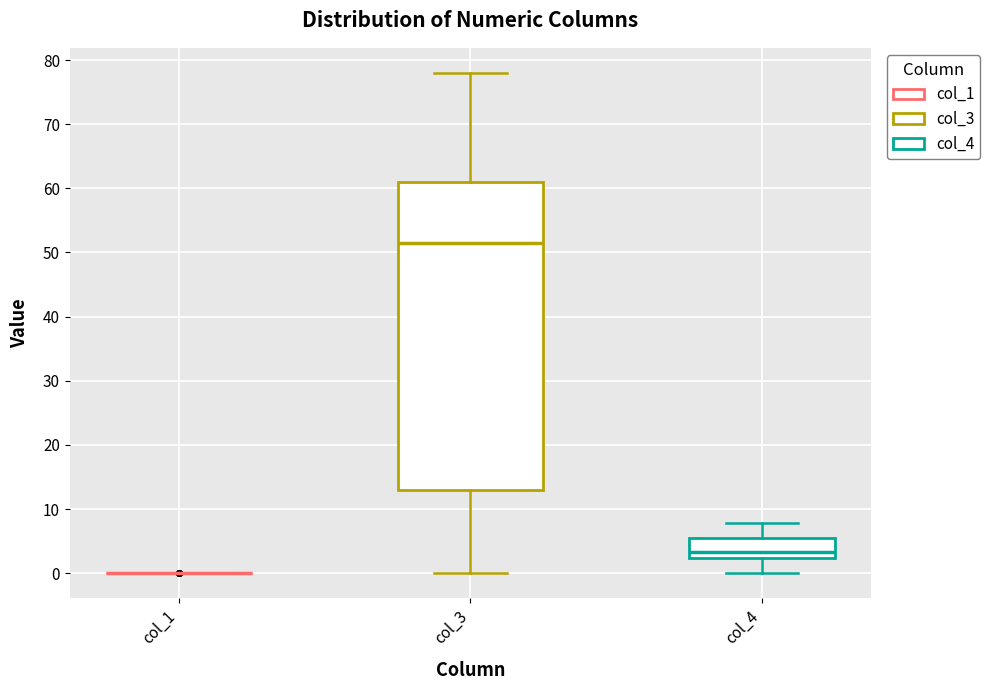

Reading left to right, read every box against the y-axis: the position of its median line, the range the box covers, and the ends of its whiskers. The values are not printed on the chart, so give them approximately, as read against the axis.

col_1: box collapsed to a line at 0, whiskers 0 to 0
col_3: median 52, box 13 to 61, whiskers 0 to 78
col_4: median 3, box 2 to 6, whiskers 0 to 8